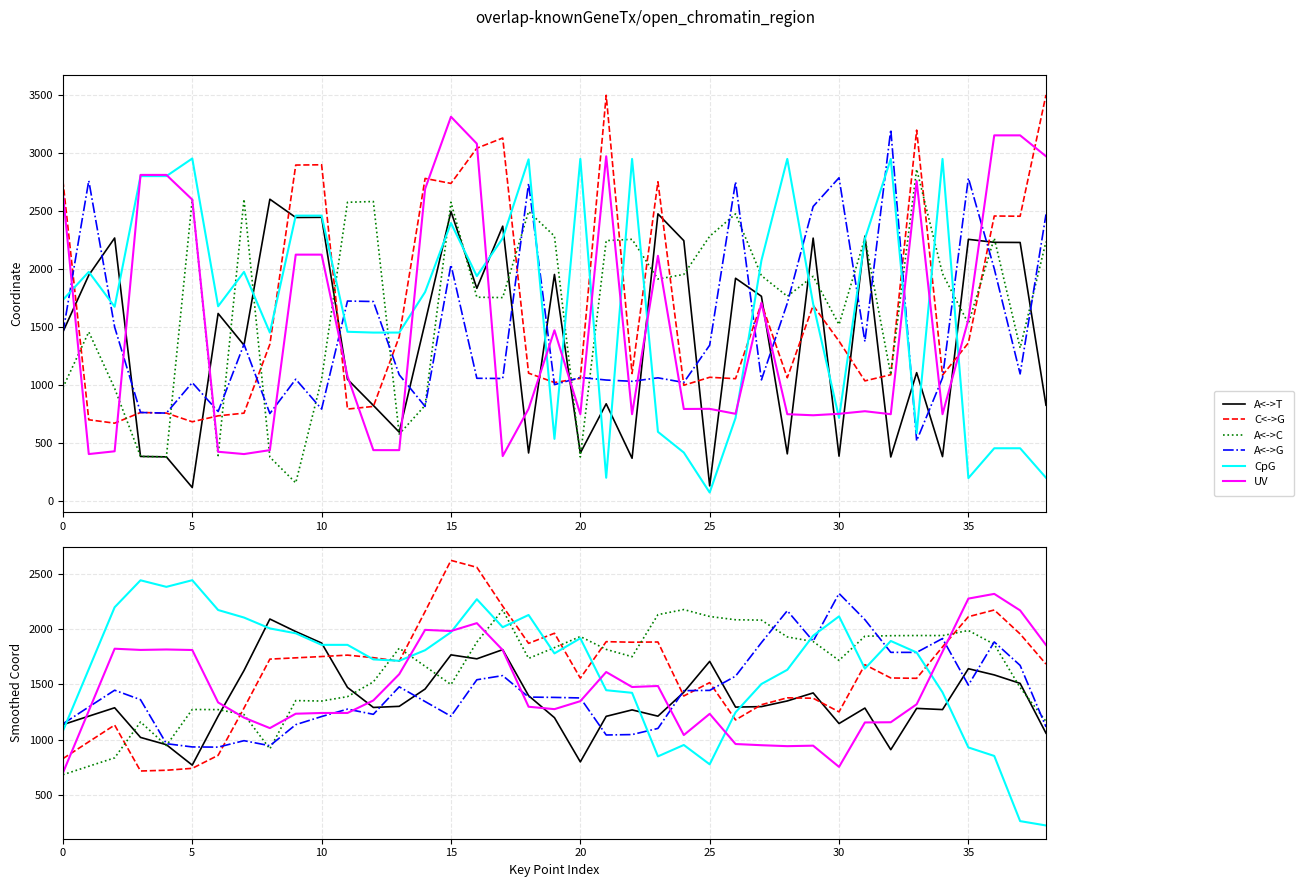

At which label is UV closest to 1508?

23